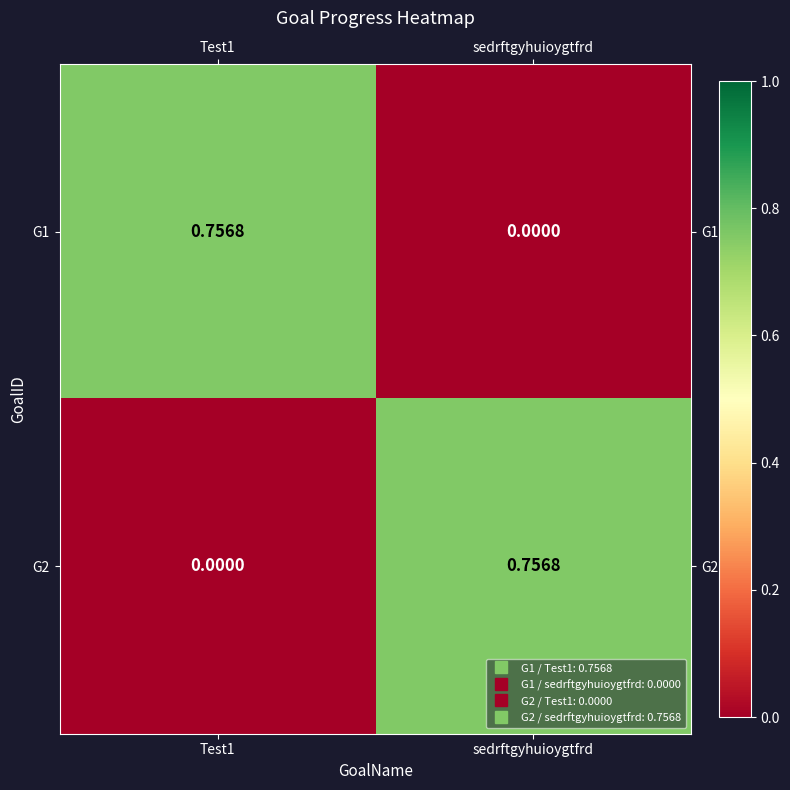

Is the value of G1 at Test1 greater than the value of G2 at Test1?

Yes